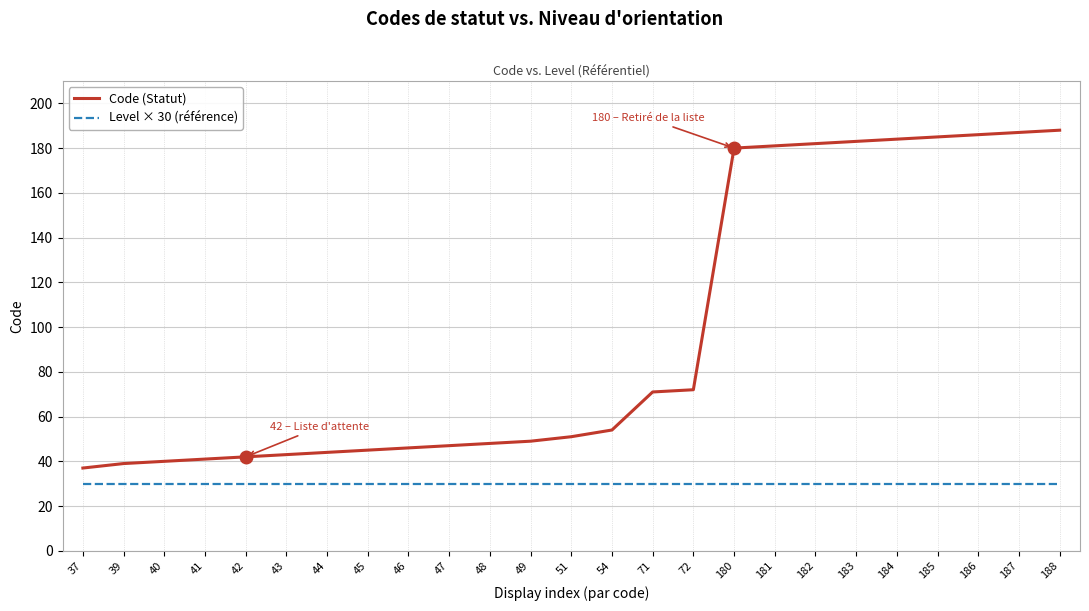

List the series in order of their peak value, lowest first.

Level × 30 (référence), Code (Statut)